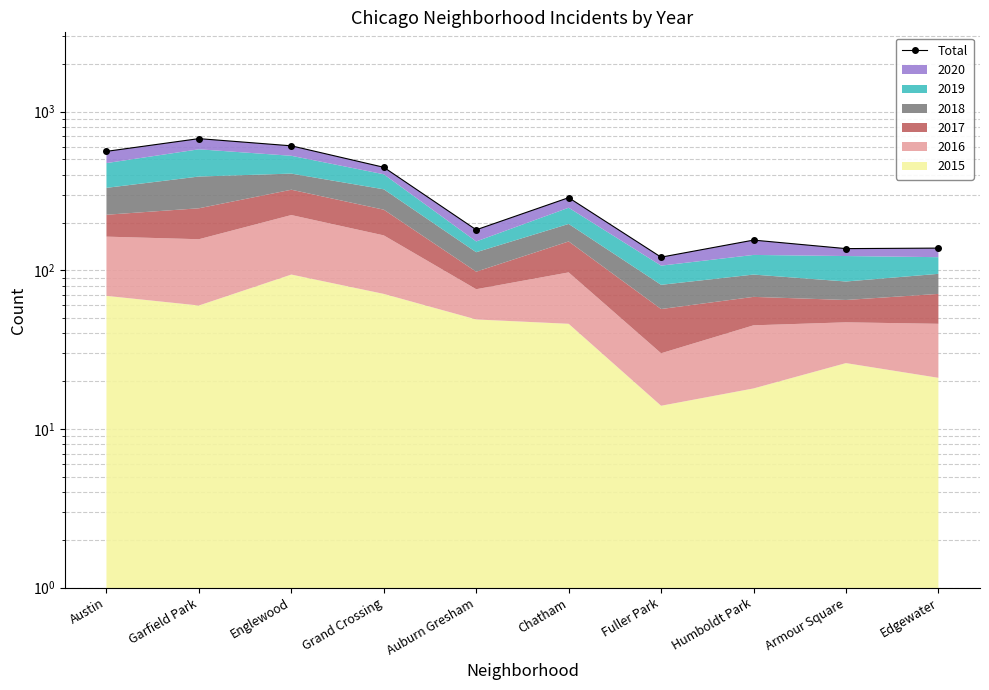

What is the sum of all values?

3311